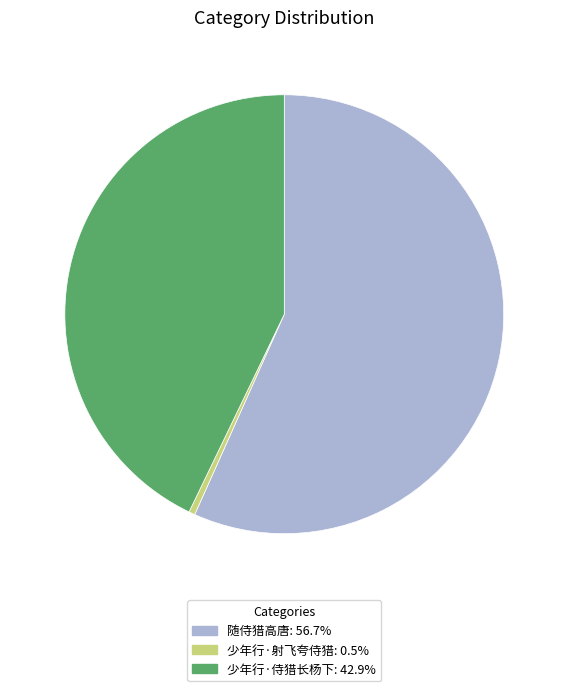

Does 少年行·侍猎长杨下: 42.9% represent more than half of the total?

No